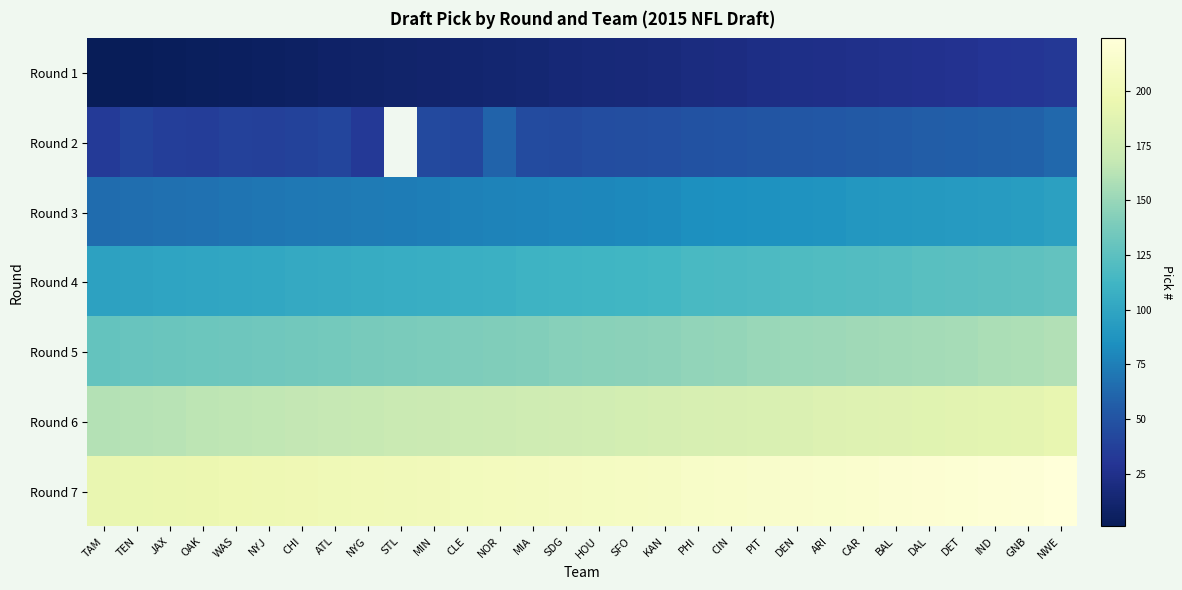

Rank the series by their maximum value, from lowest to highest.

Round 1, Round 2, Round 3, Round 4, Round 5, Round 6, Round 7